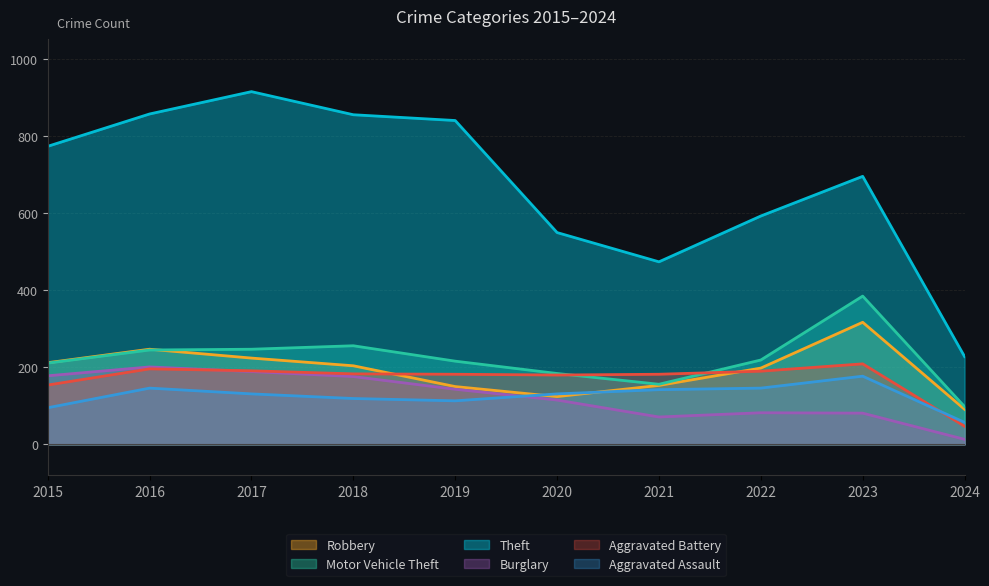

The Motor Vehicle Theft series shows 211 at 2015. True or false?

True